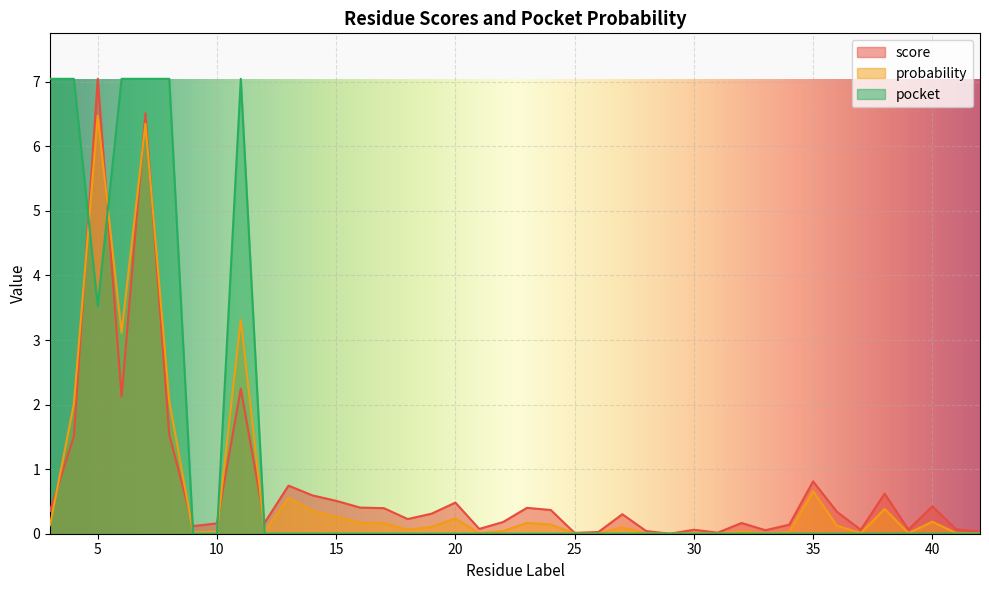

At which category is the sum across all series the highest?

7